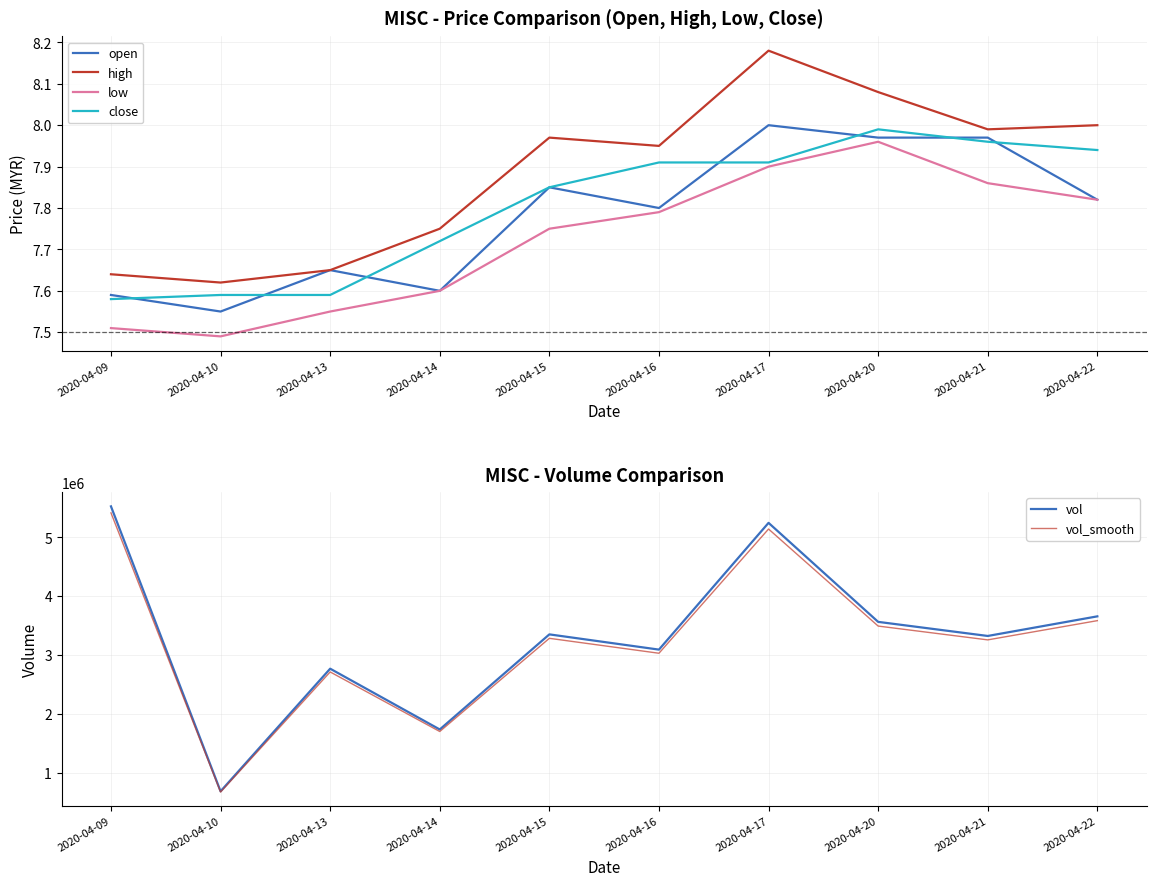

What are all the series names shown in the legend?

open, high, low, close, vol, vol_smooth